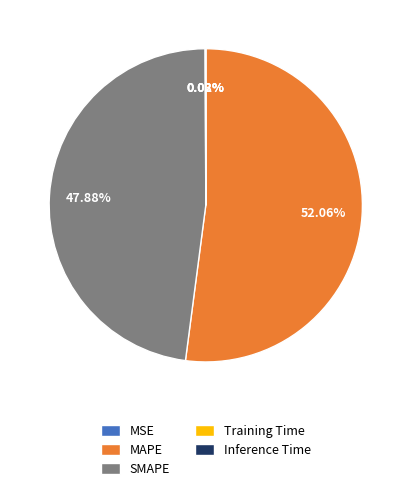

To the nearest percent, what percentage of the pie is SMAPE?

48%